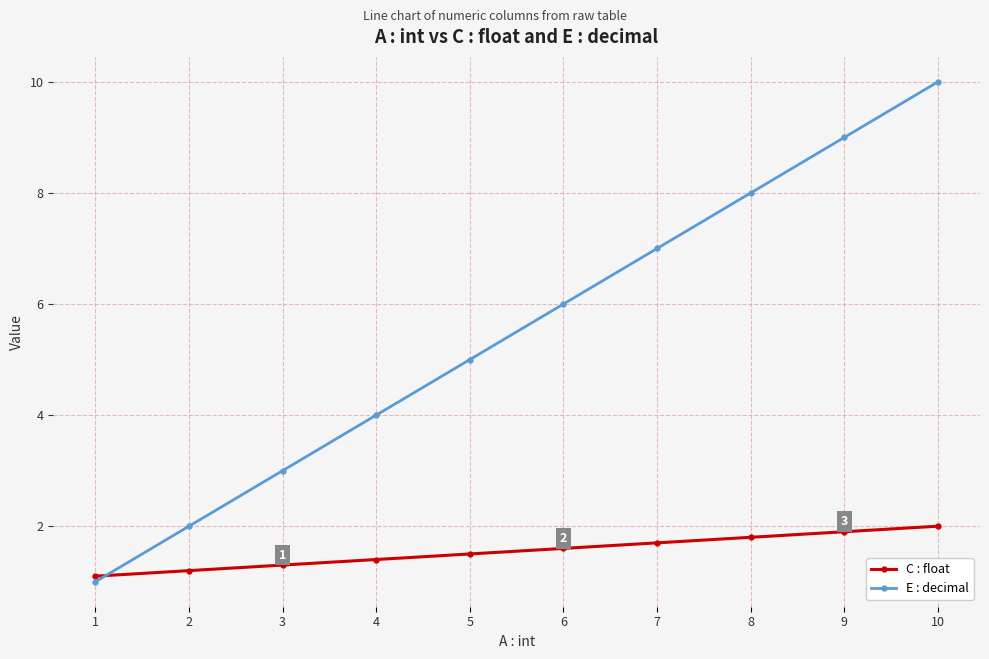

What is the spread (max minus min) of values at 6?

4.4